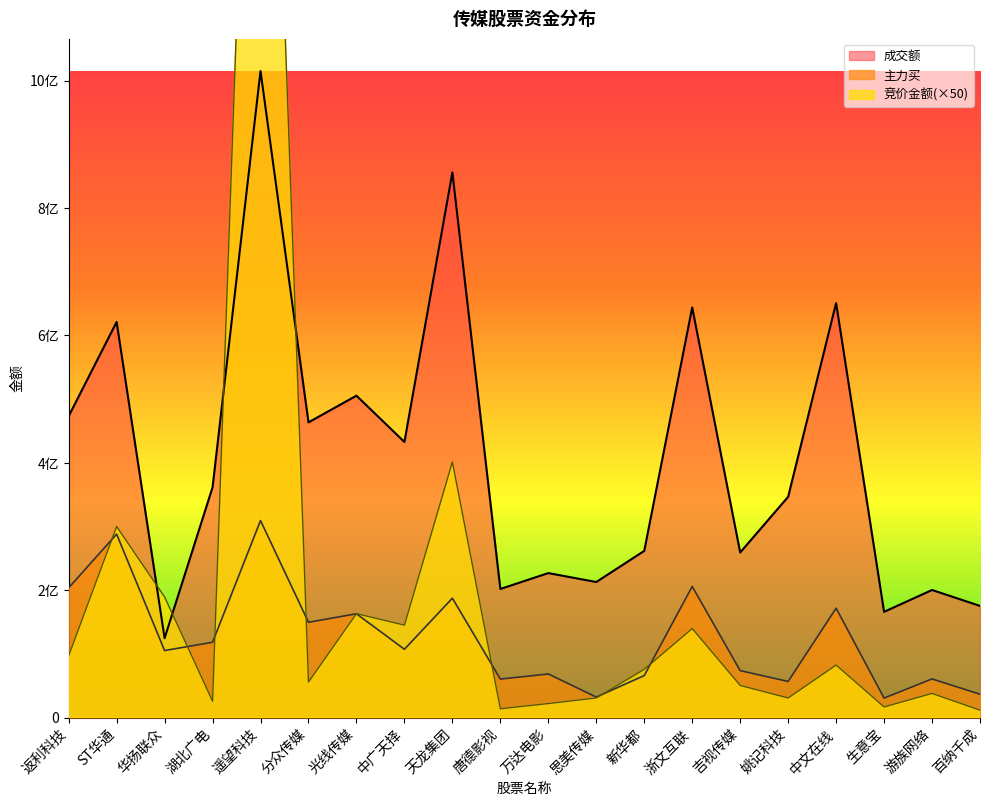

What is the smallest value displayed?

11673050